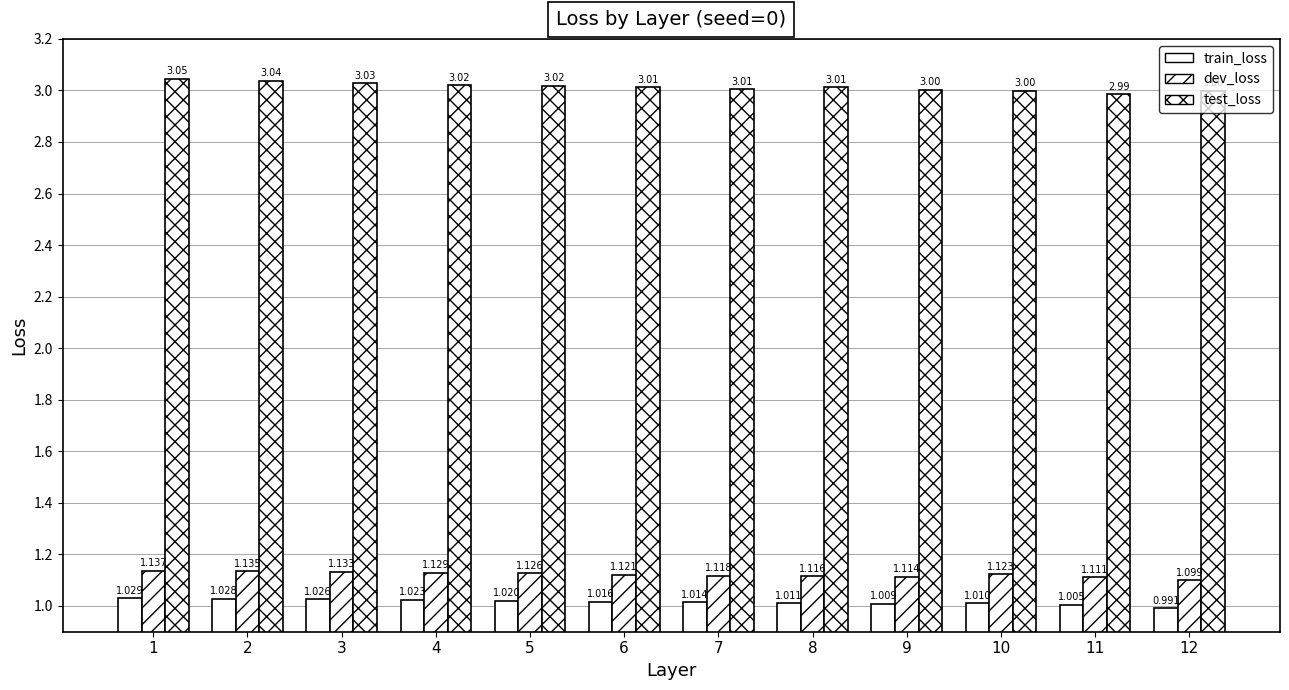

Reading right to left, transcribe all the data shown in this chart.

train_loss: 12=1.0	11=1.0	10=1.0	9=1.0	8=1.0	7=1.0	6=1.0	5=1.0	4=1.0	3=1.0	2=1.0	1=1.0
dev_loss: 12=1.1	11=1.1	10=1.1	9=1.1	8=1.1	7=1.1	6=1.1	5=1.1	4=1.1	3=1.1	2=1.1	1=1.1
test_loss: 12=3.0	11=3.0	10=3.0	9=3.0	8=3.0	7=3.0	6=3.0	5=3.0	4=3.0	3=3.0	2=3.0	1=3.0